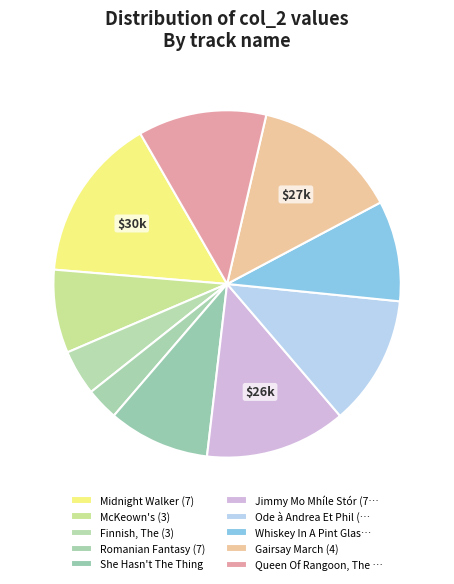

What percentage is NOT represented by Midnight Walker (7)?

84.6%